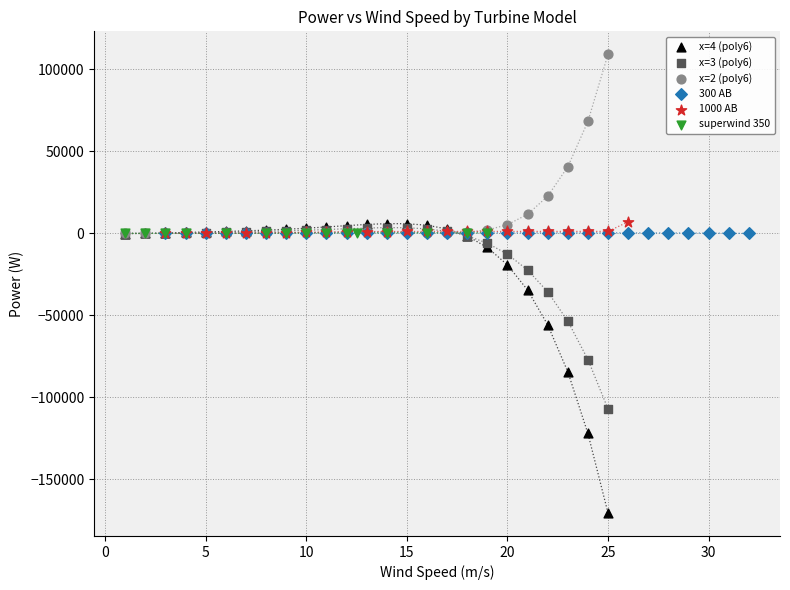

Which series has the largest Y range (max minus min)?

x=4 (poly6)